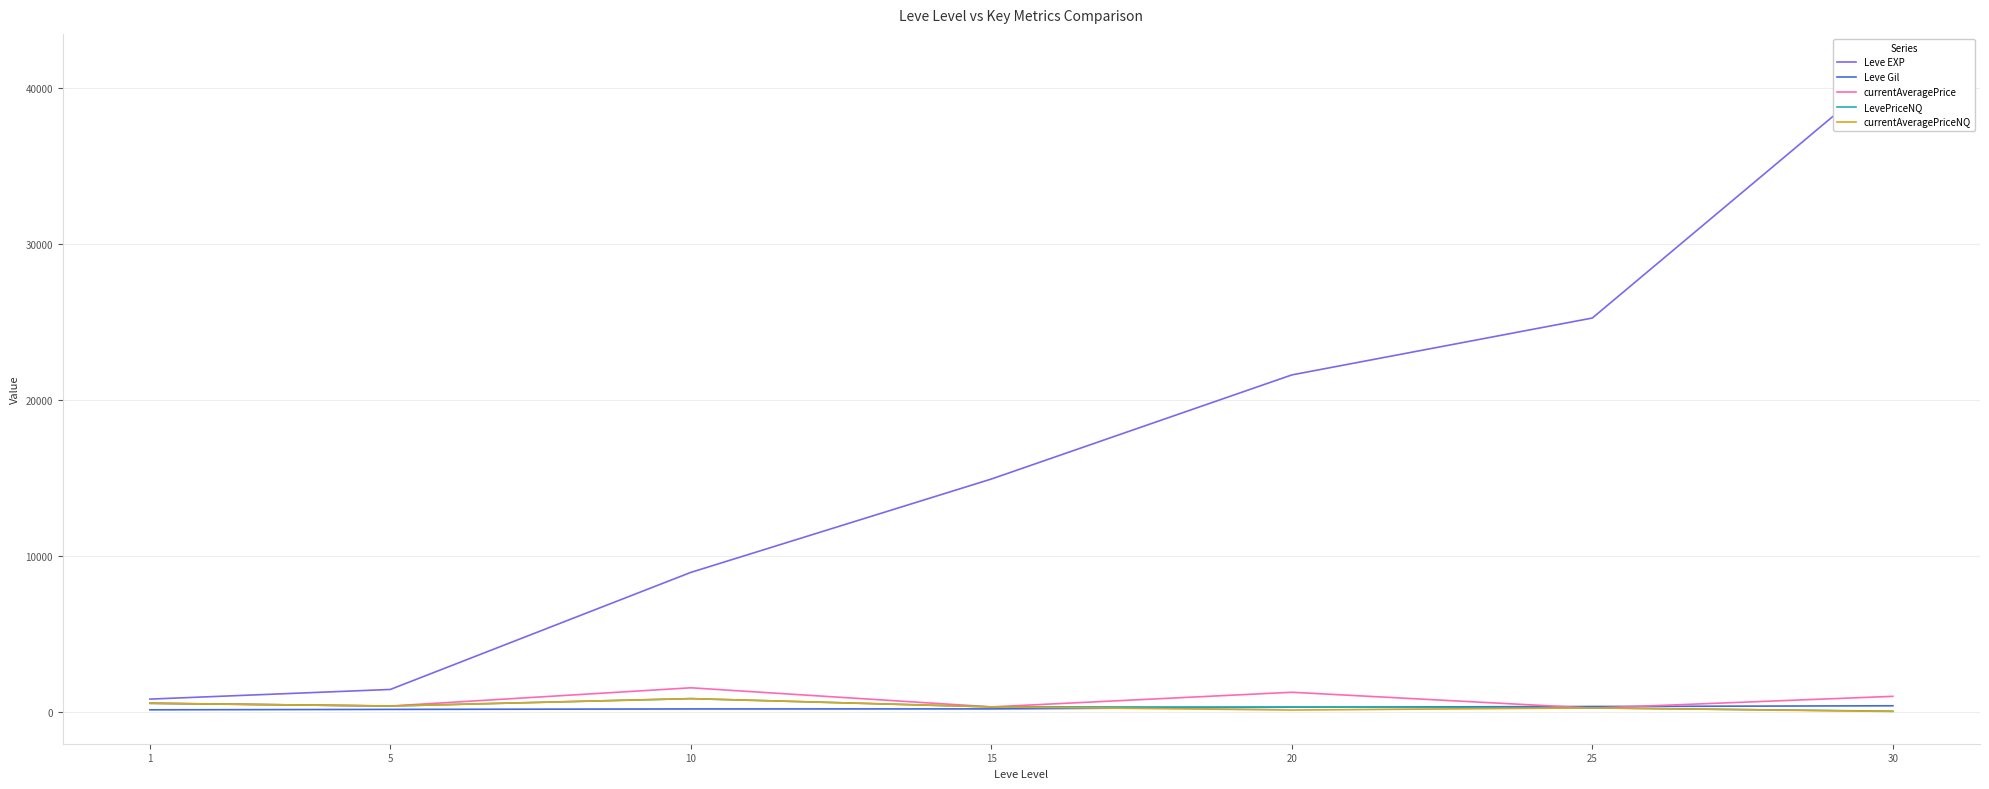

True or false: LevePriceNQ has a value of 601.8 at 5.

False